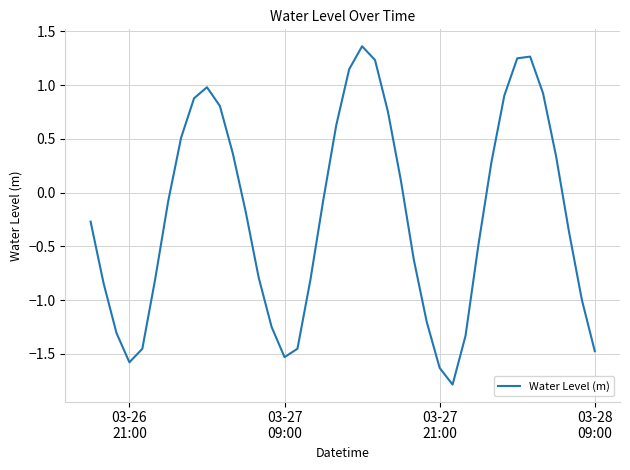

What is the smallest value displayed?

-1.8